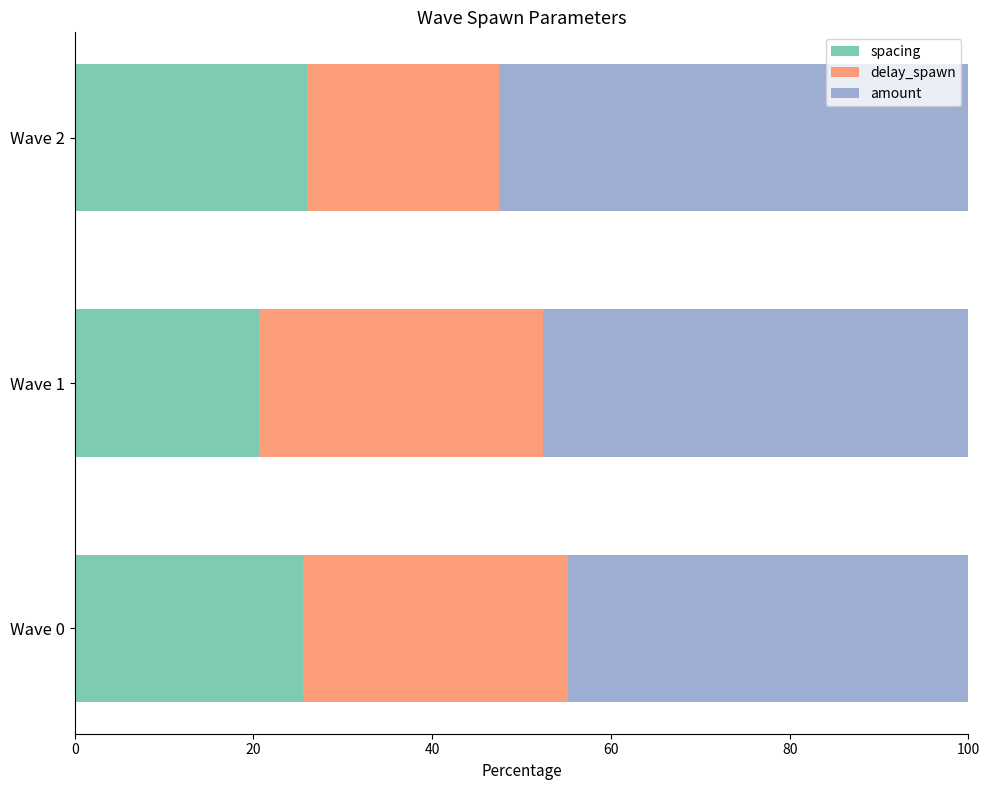

What is the lowest value of the spacing series?

20.6